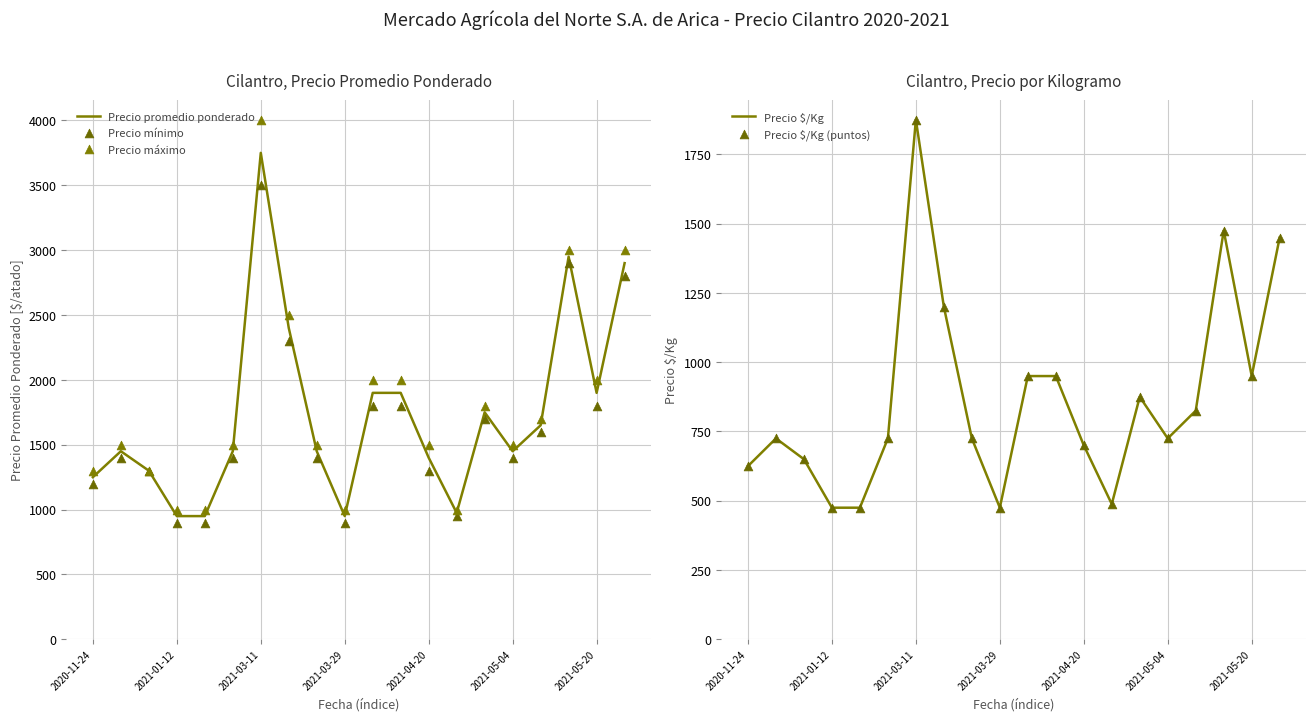

The value of Precio promedio ponderado at 2021-05-20 is 1900. True or false?

True